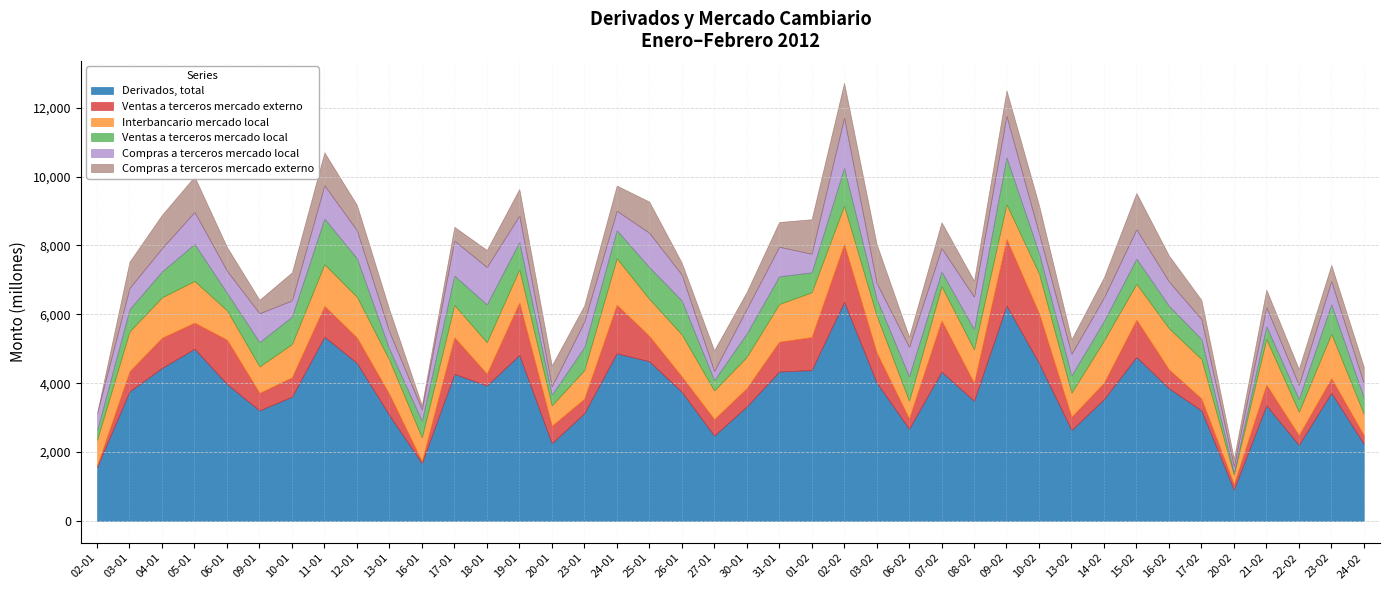

What is the difference between the second highest and second lowest values in the Derivados, total series?

4688